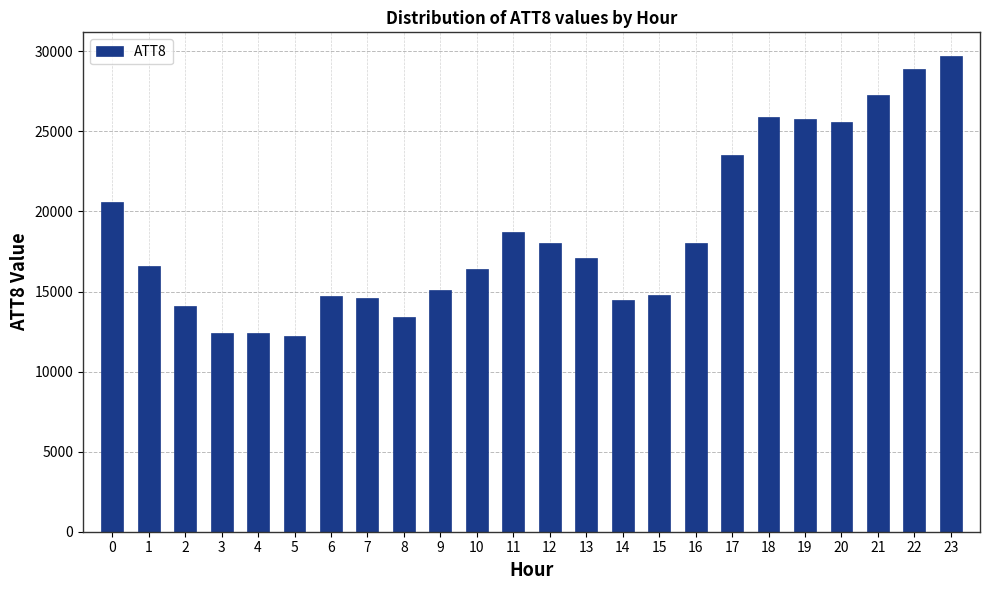

Which has a higher value, 12 or 7?

12